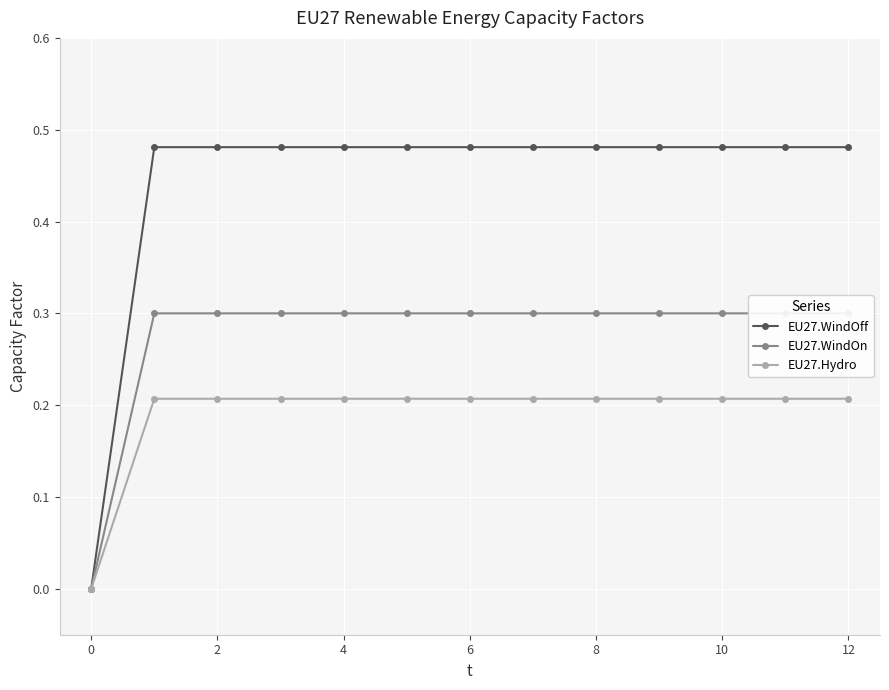

At how many categories does at least one series exceed 0?

12